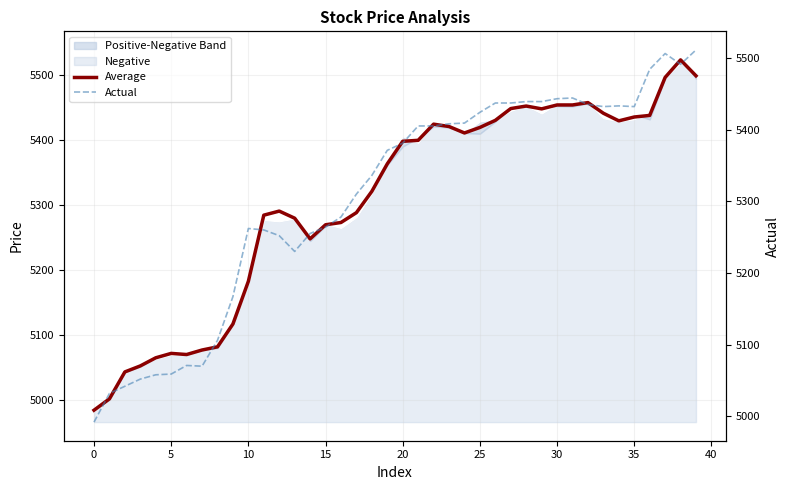

True or false: Actual has a value of 3637.7 at 16.

False